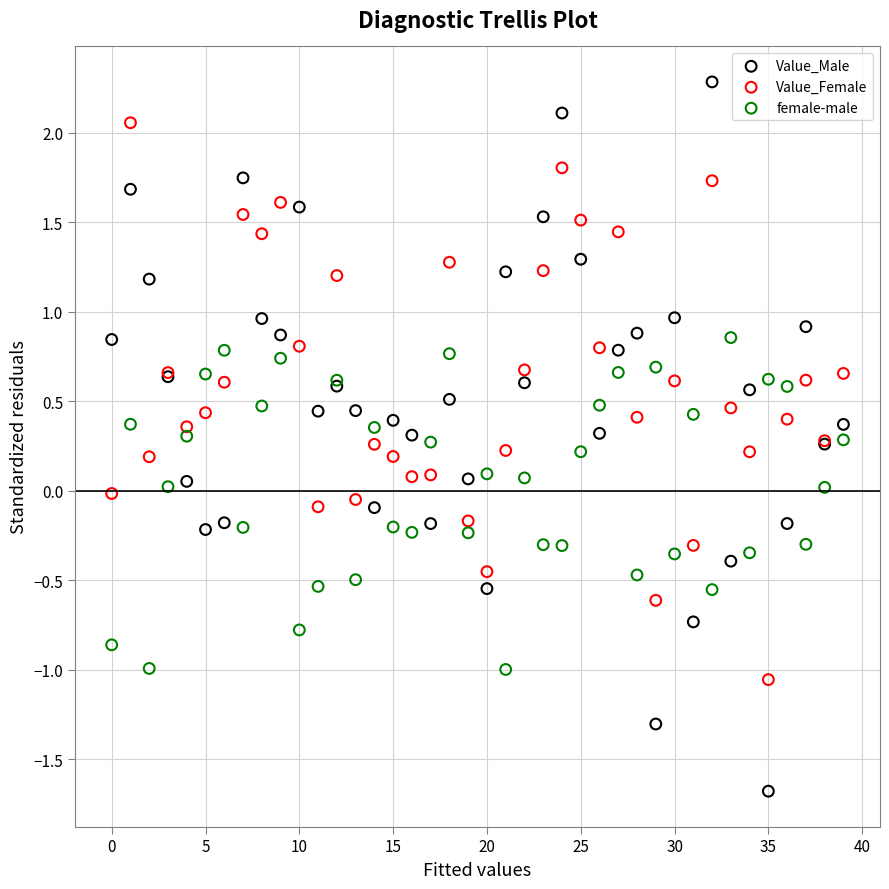

What are all the series names shown in the legend?

Value_Male, Value_Female, female-male